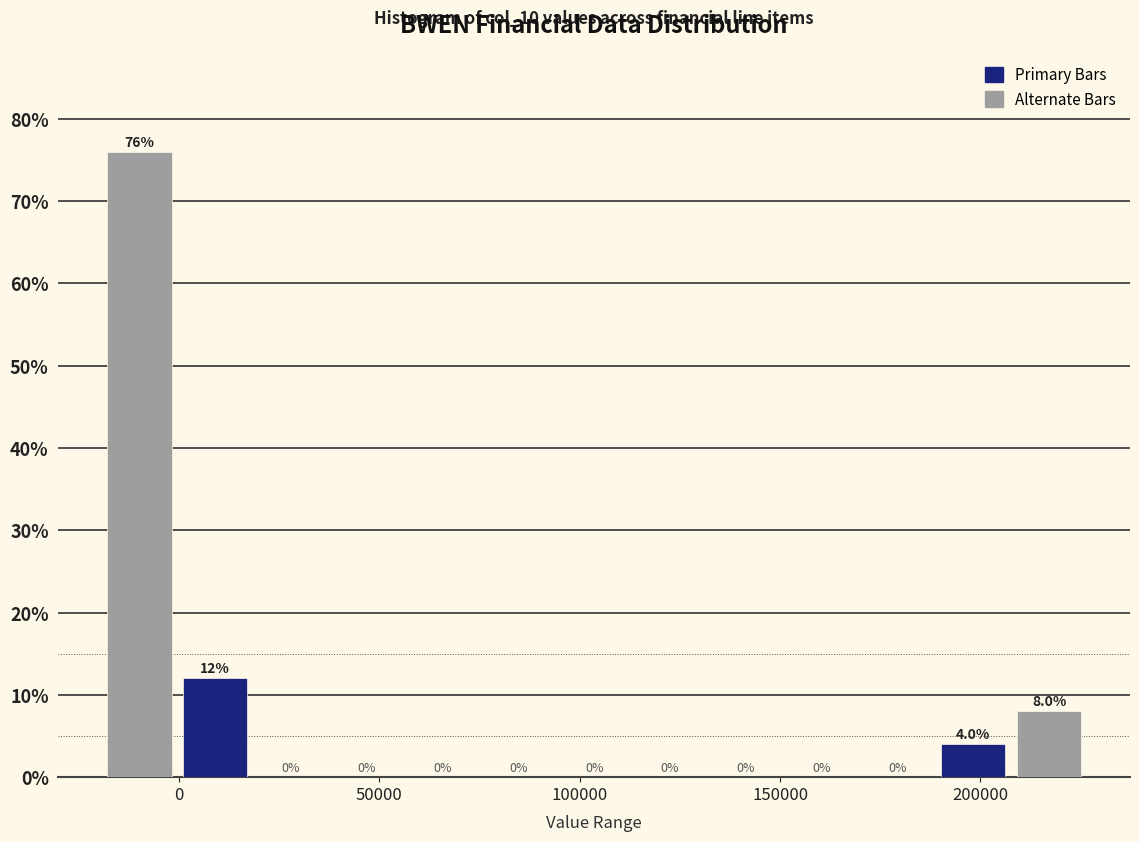

Around what value on the x-axis is the tallest bar? Give the approximate position of its centre, as read against the axis.

-10000